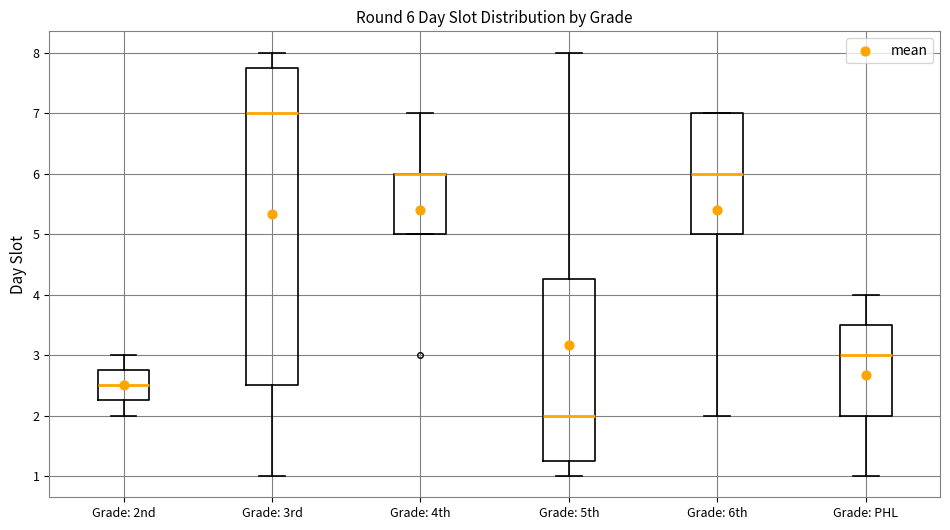

Which box is the tallest, from its lower edge to its upper edge?

Grade: 3rd